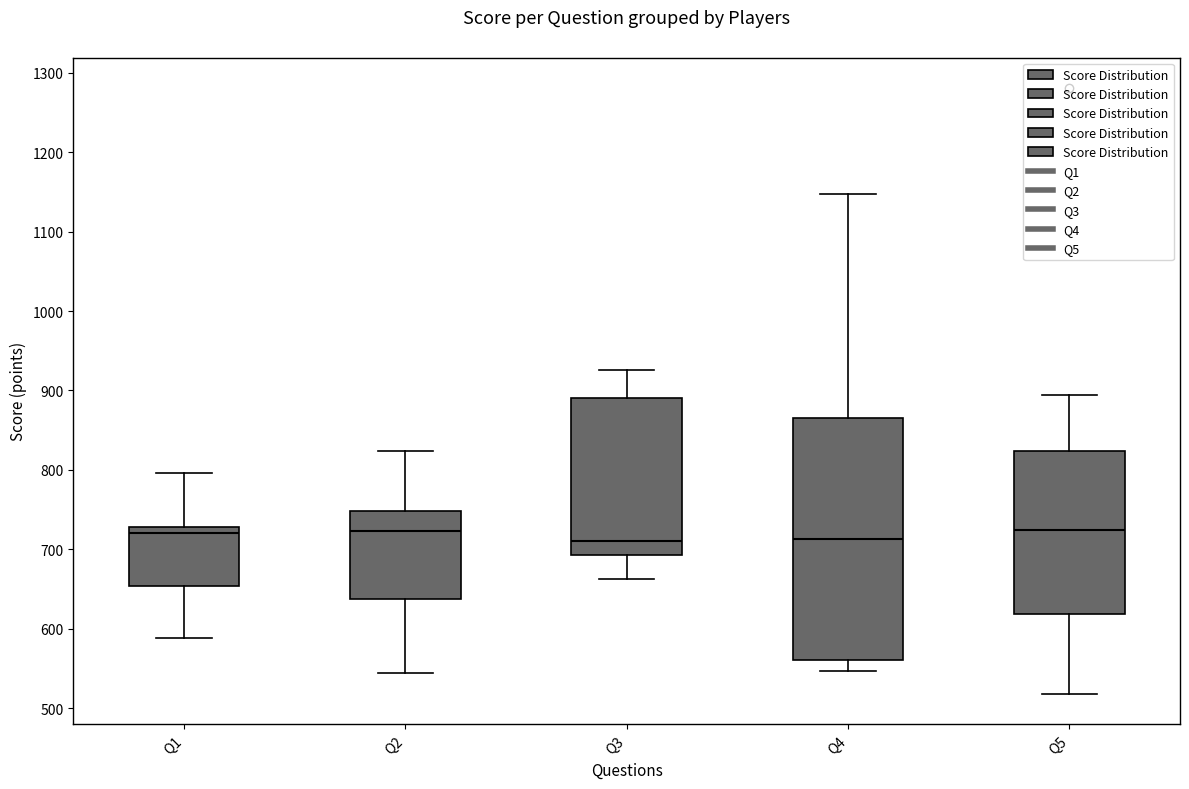

Where does the median line of the box for Q1 sit on the y-axis? The values are not printed on the chart, so give them approximately, as read against the axis.

720